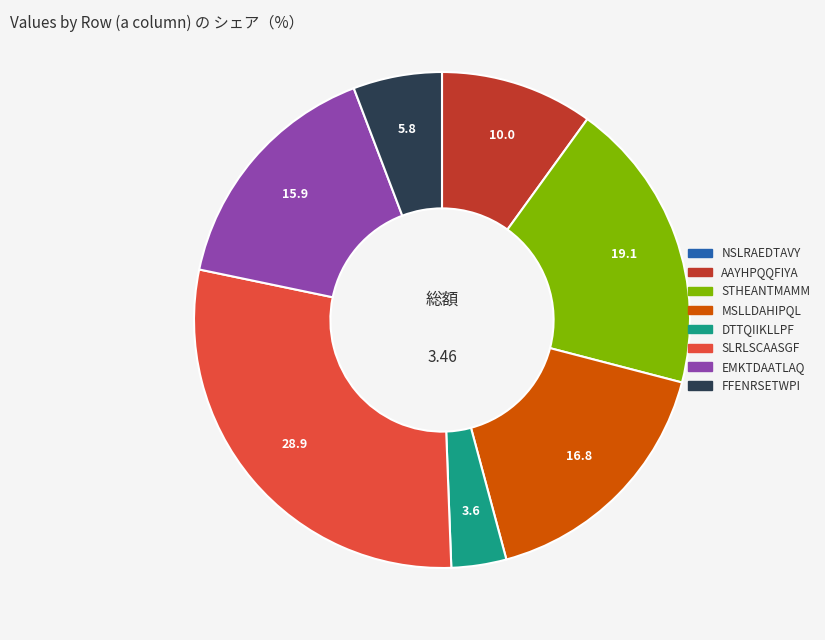

Combined, do STHEANTMAMM and EMKTDAATLAQ account for over 50%?

No